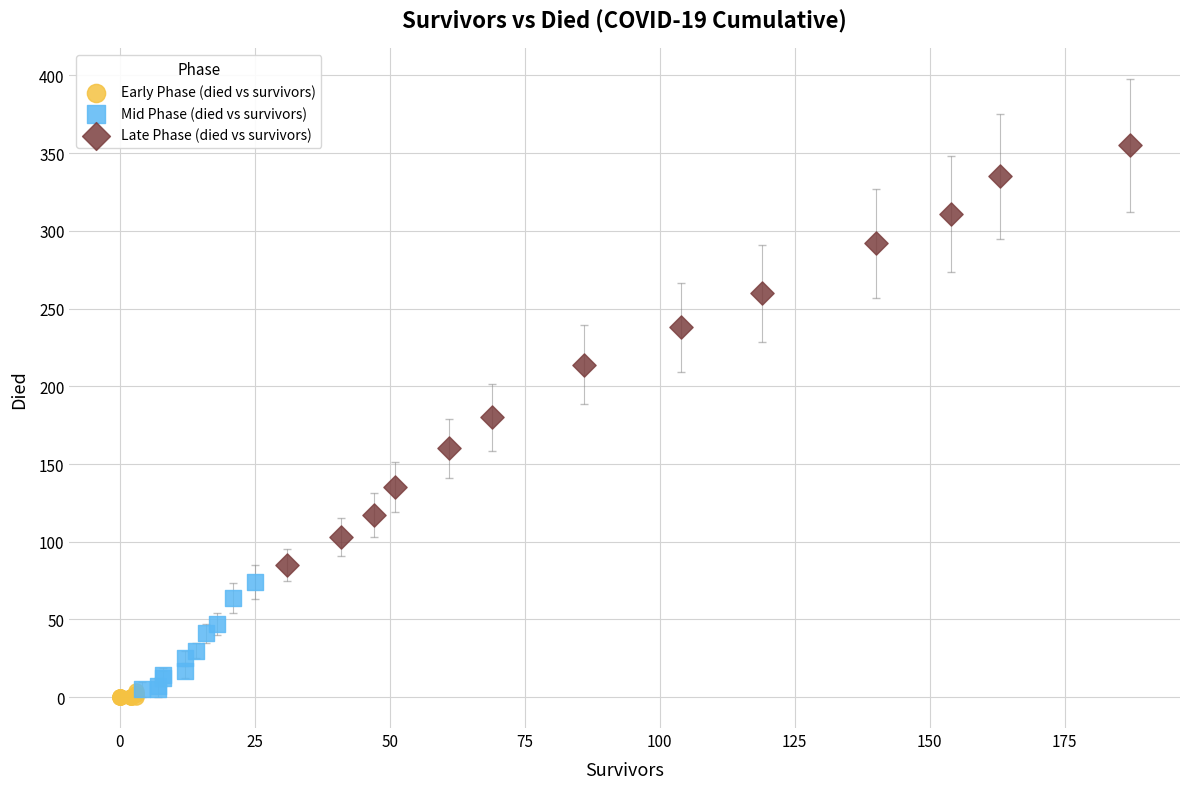

Which series has the largest Y range (max minus min)?

Late Phase (died vs survivors)